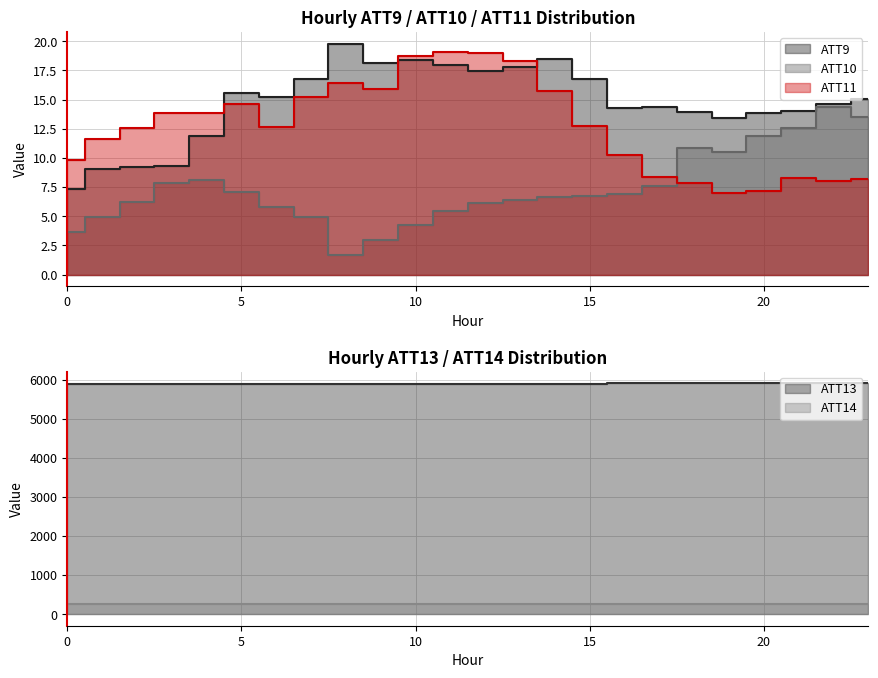

What is the average value of the ATT10 series?

7.4